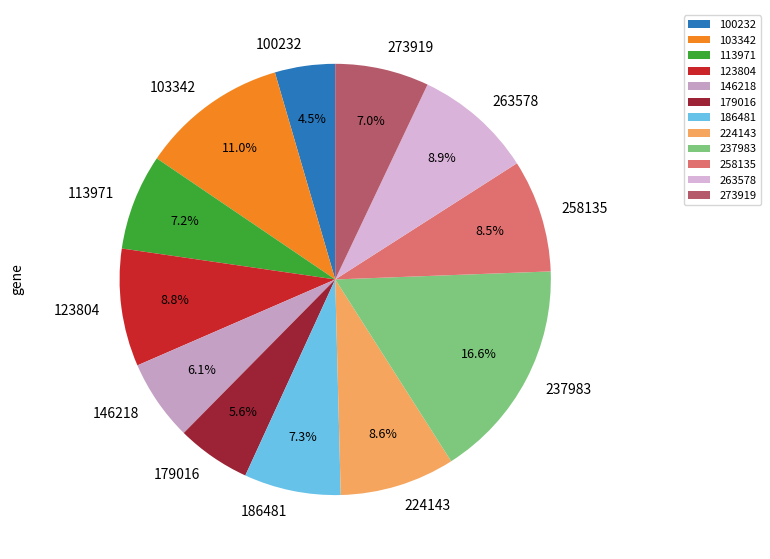

Between 224143 and 237983, which is larger?

237983